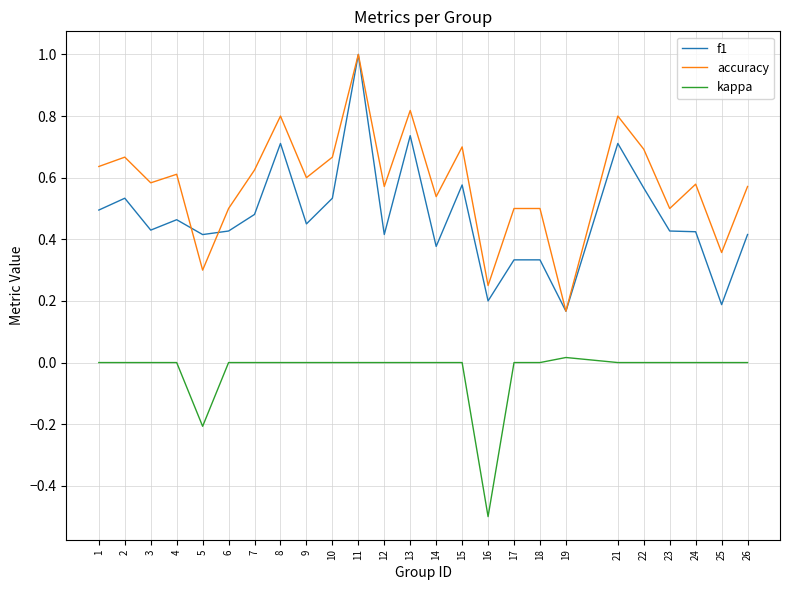

Is it true that accuracy equals 1.7 at 11?

False